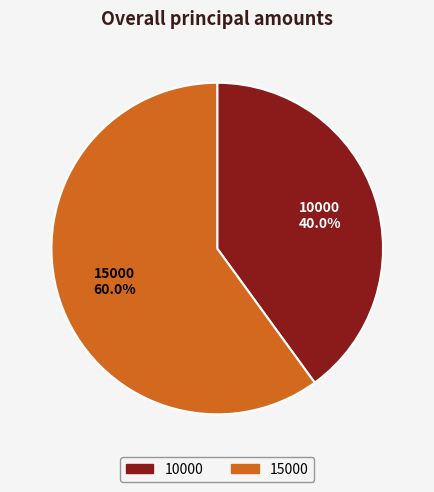

Between 10000 and 15000, which is larger?

15000